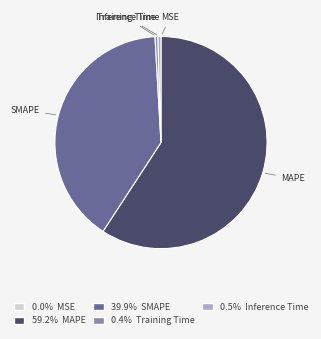

Which slice is the largest?

MAPE